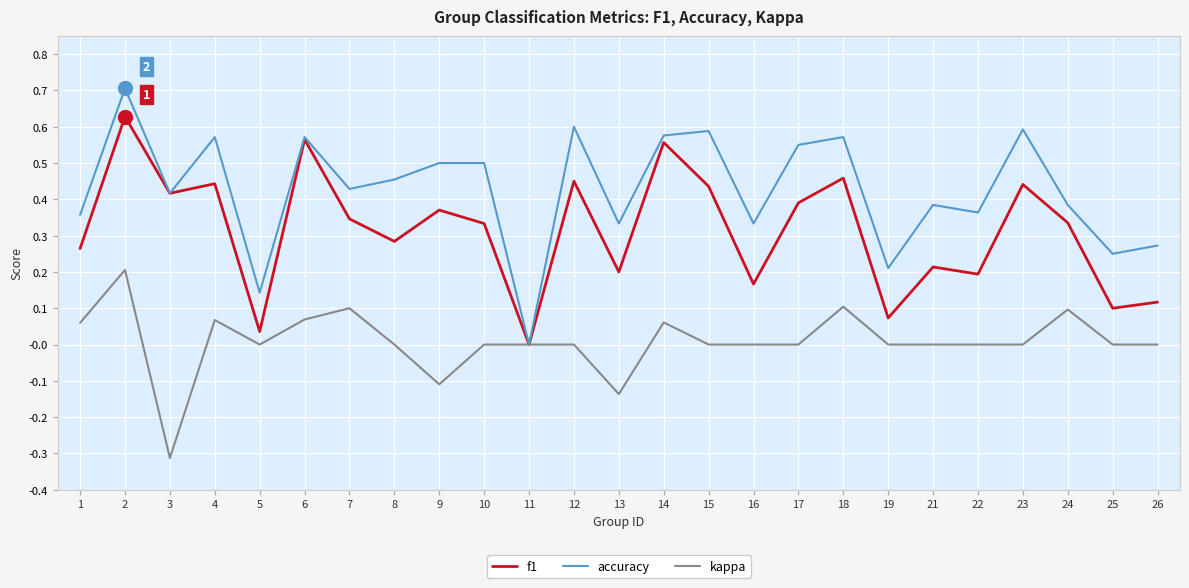

What are all the series names shown in the legend?

f1, accuracy, kappa